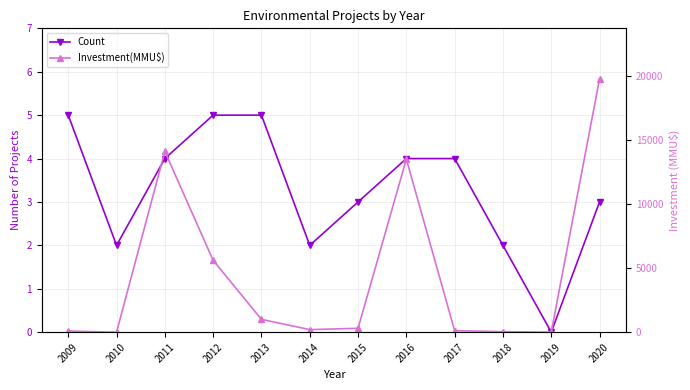

Does the chart have visible grid lines?

Yes